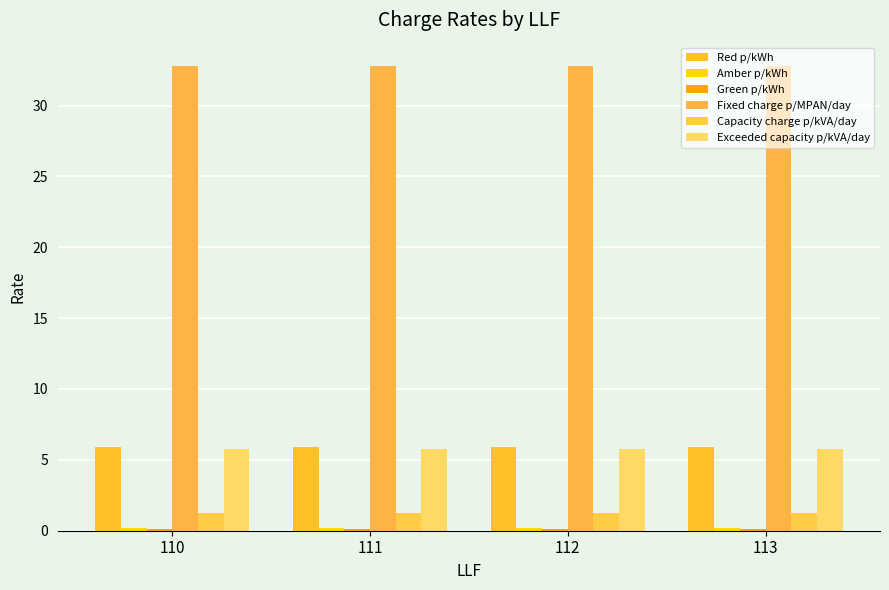

How many bars are there in total?

24